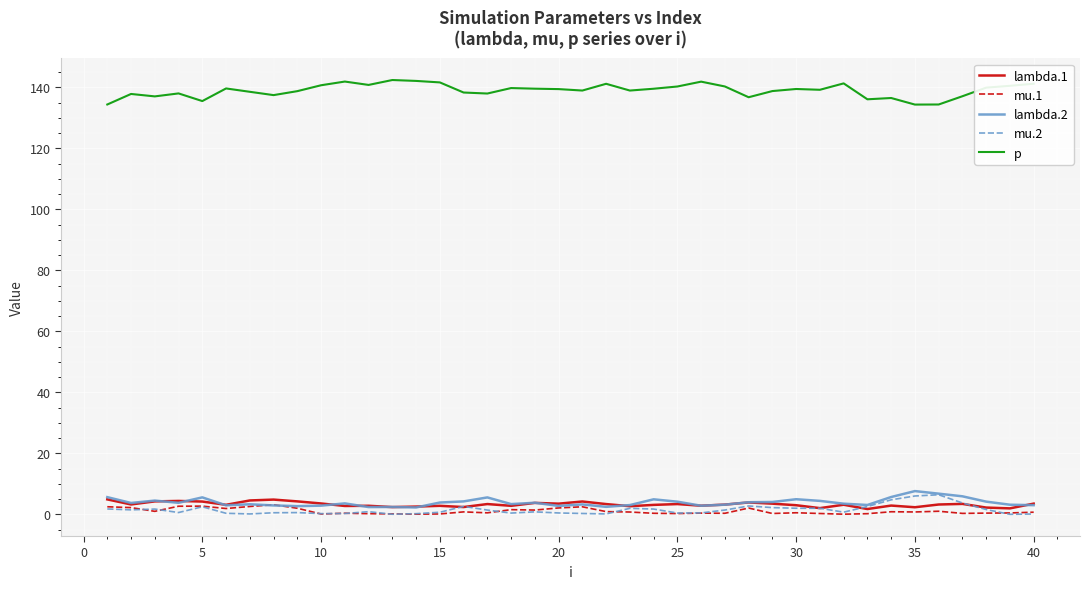

True or false: mu.2 and p cross at least once.

False